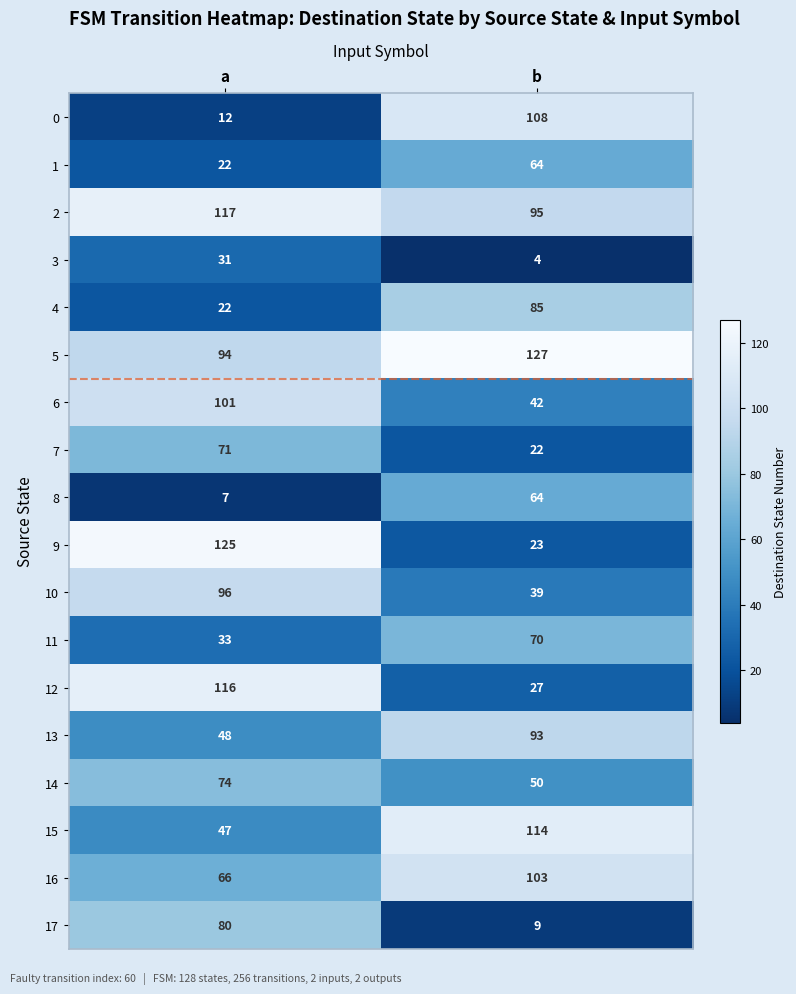

Which label corresponds to the smallest value in the chart?

b